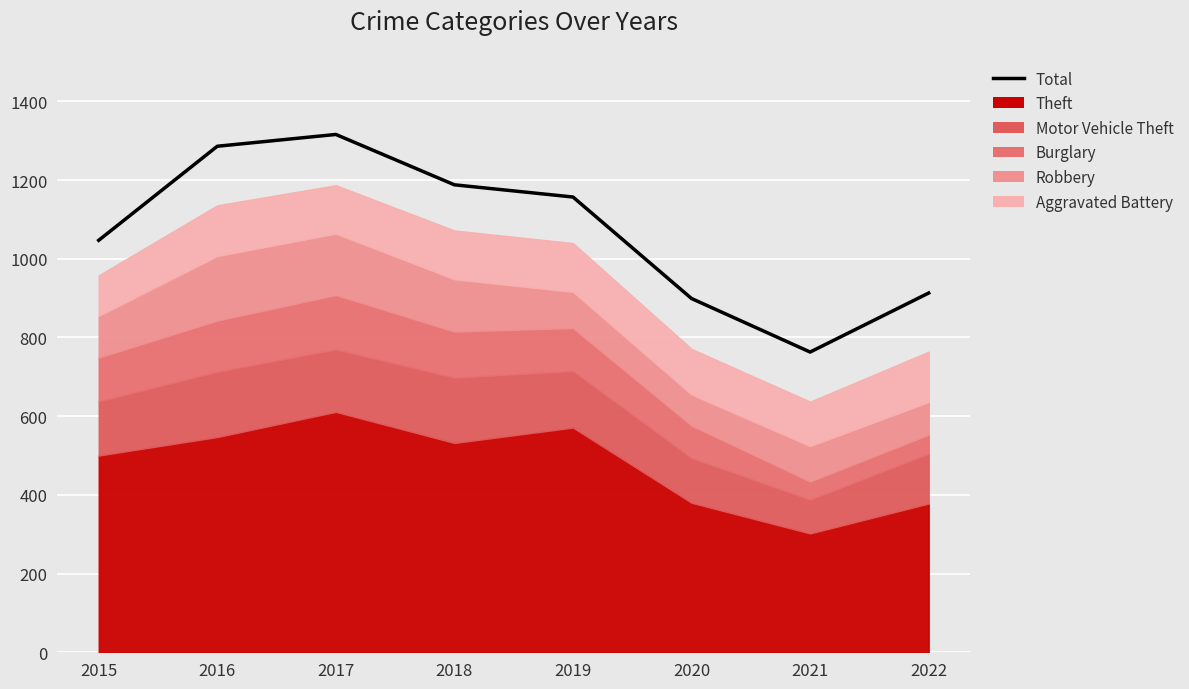

List the labels in order of value, smallest first.

2021, 2020, 2022, 2015, 2019, 2018, 2016, 2017